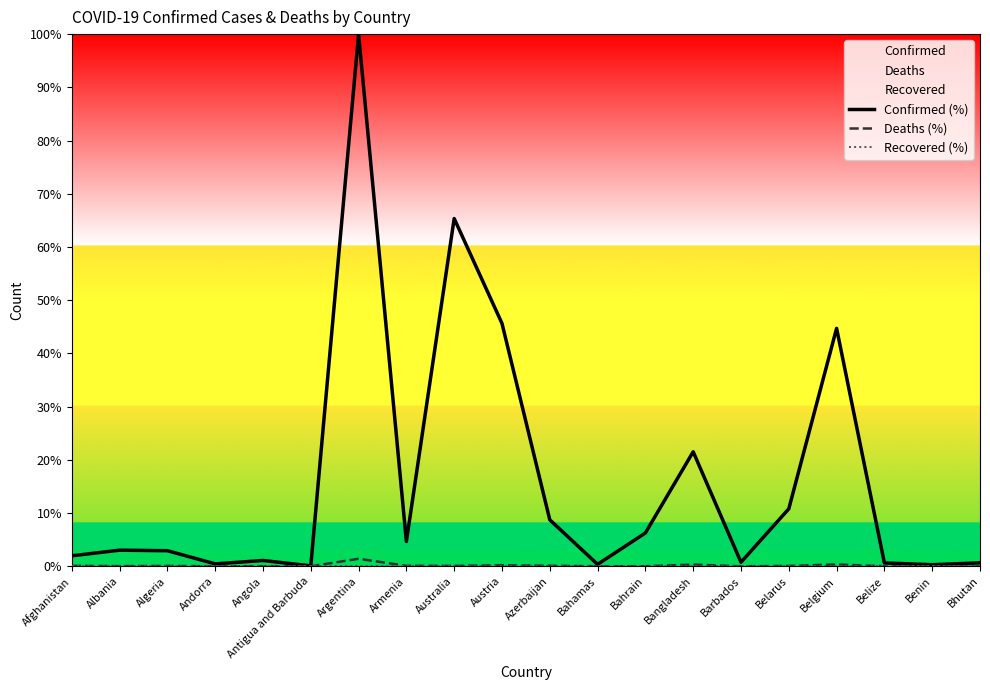

Is it true that Deaths (%) equals 0.1 at Algeria?

False